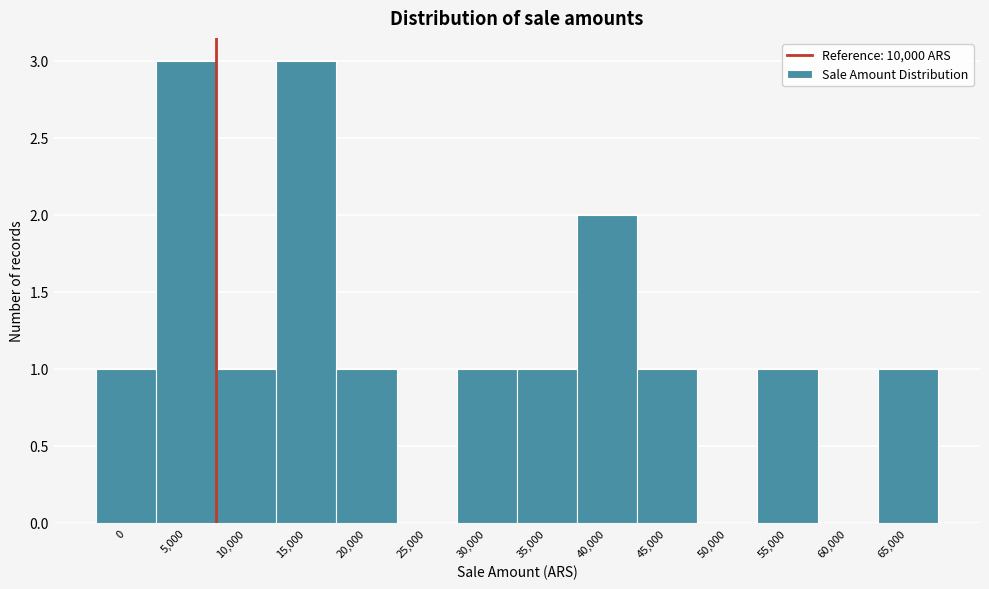

Reading left to right, extract all data points from this chart.

0=1	5,000=3	10,000=1	15,000=3	20,000=1	25,000=0	30,000=1	35,000=1	40,000=2	45,000=1	50,000=0	55,000=1	60,000=0	65,000=1